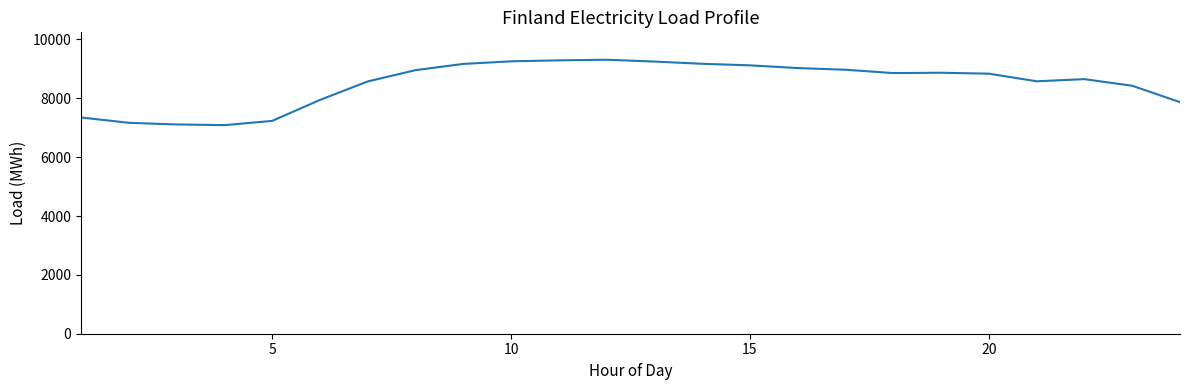

What is the greatest value displayed?

9312